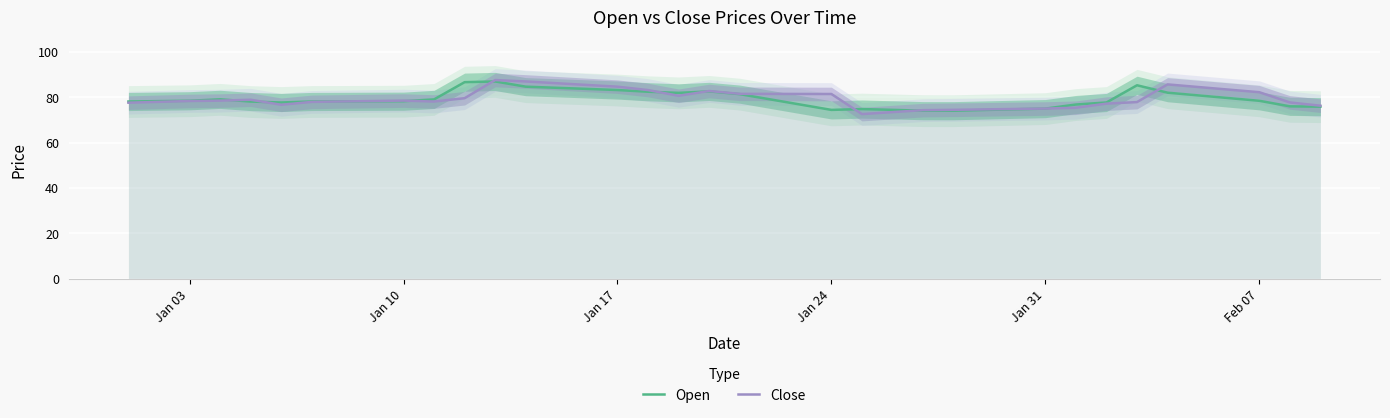

The value of Close at Jan 10 is 78.5. True or false?

True